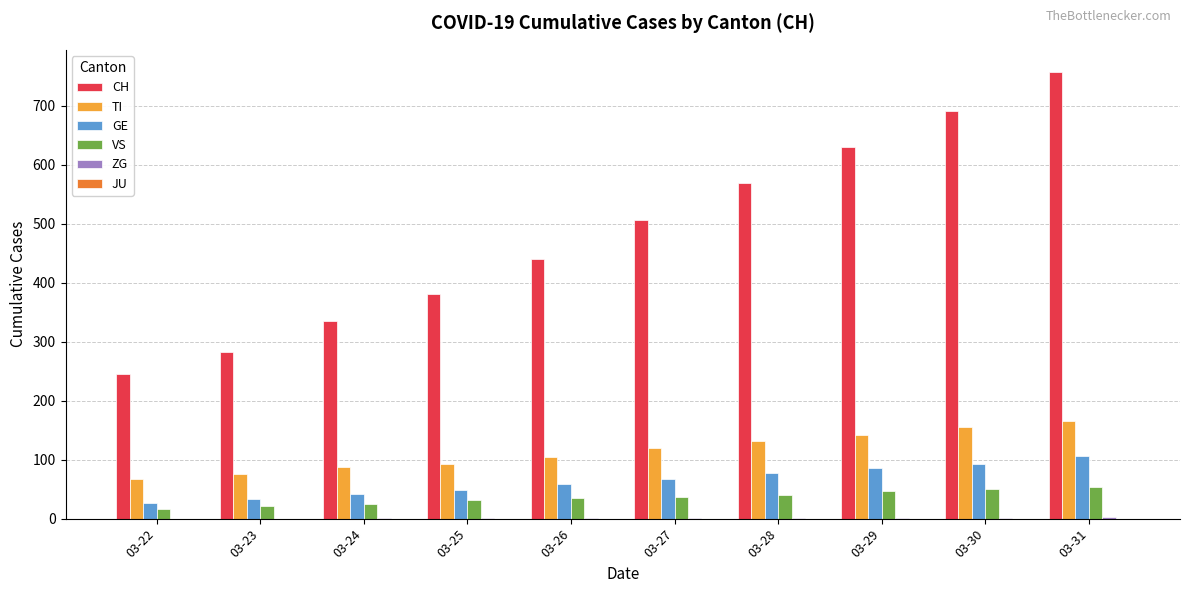

At which category does the chart reach its peak across all series?

03-31